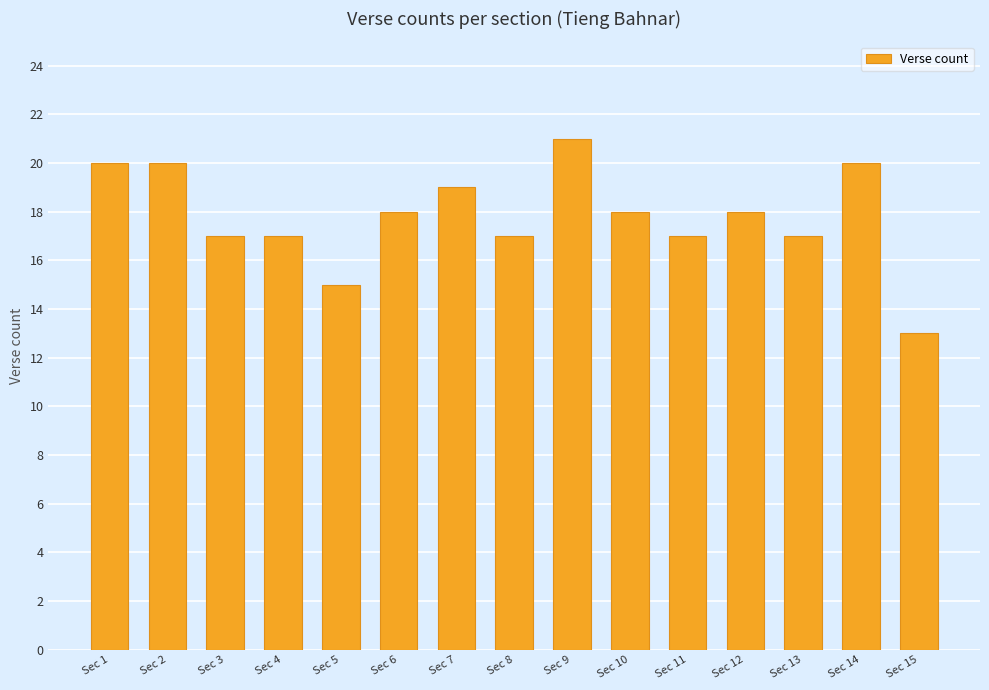

How many data points are less than 18?

7